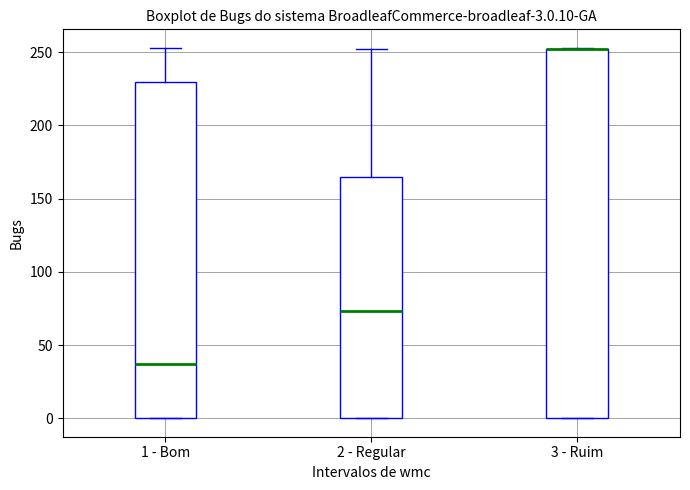

Comparing the boxes themselves (not the whiskers), which one is the tallest?

3 - Ruim